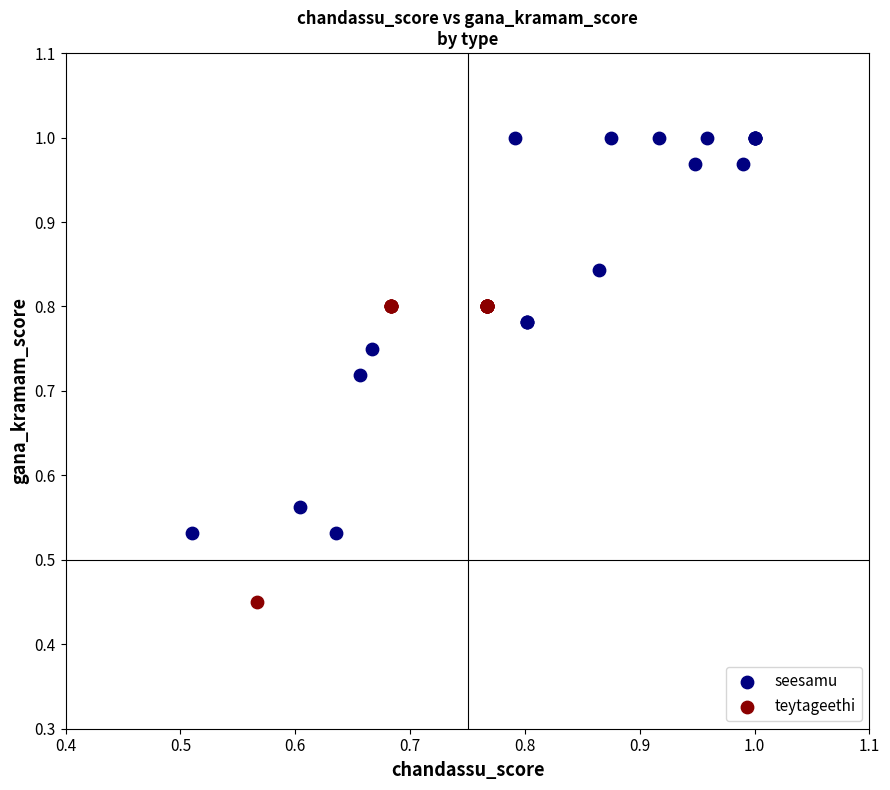

Which series contains the lowest Y value?

teytageethi